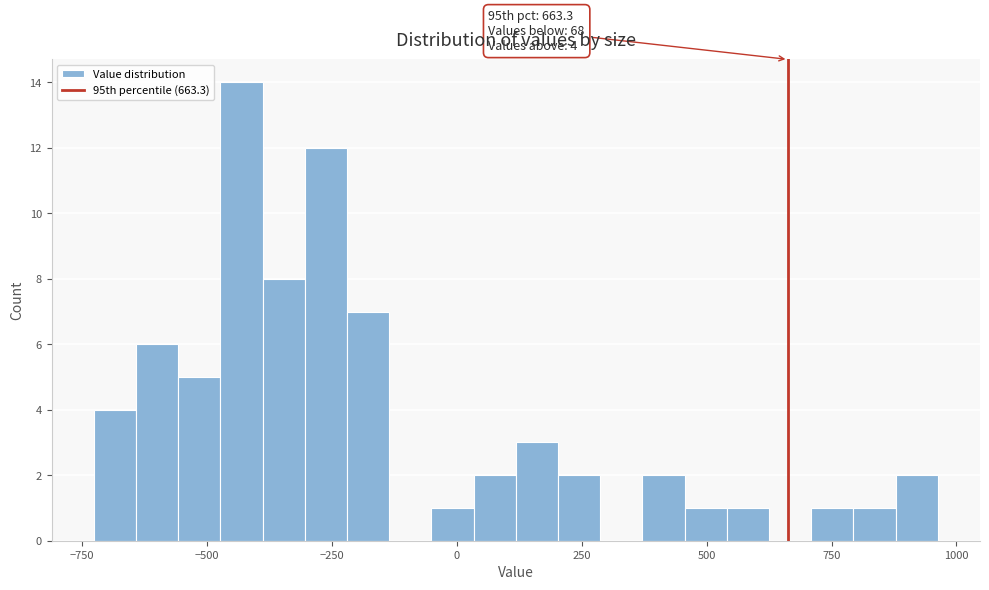

Read against the x-axis, roughly where is the centre of the tallest bar?

-450